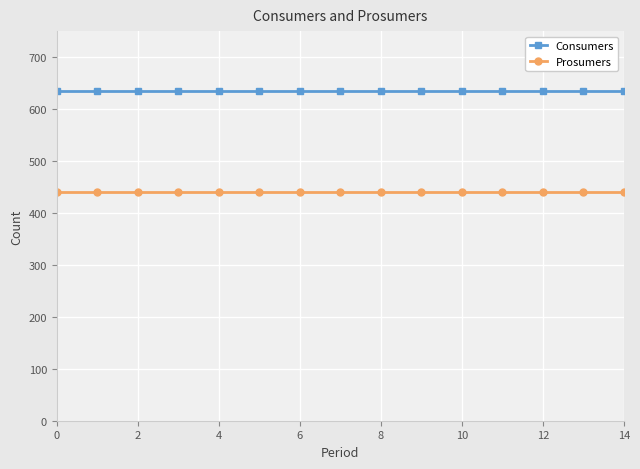

What is the sum of all Prosumers values?

6600